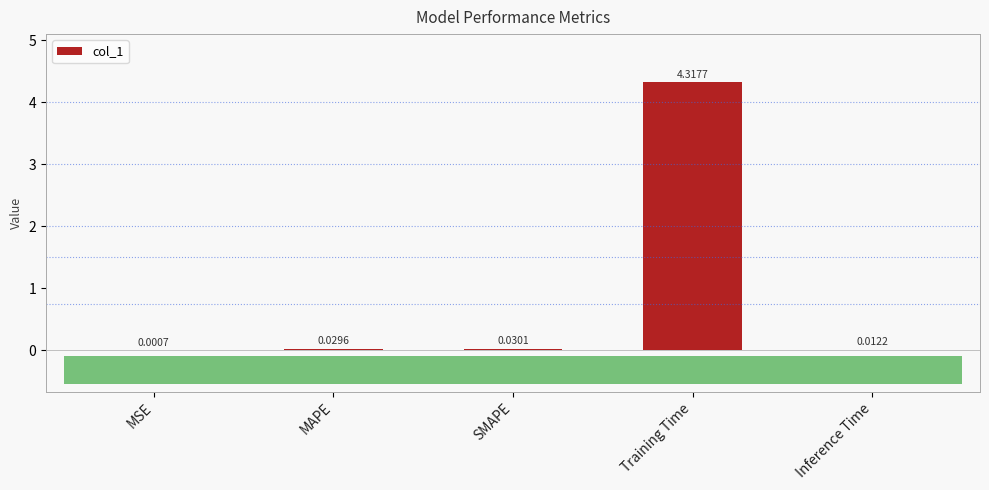

What is the change in value from Training Time to Inference Time?

-4.3